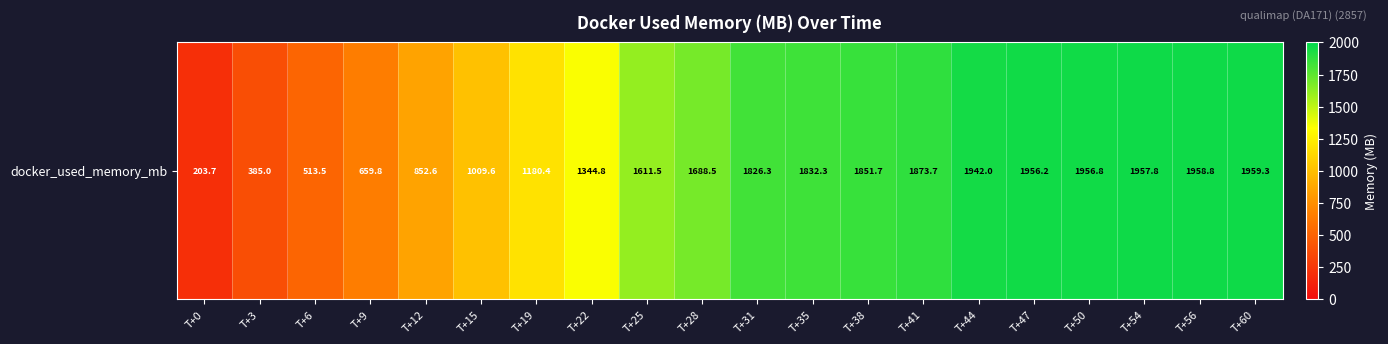

Which has a higher value, T+41 or T+60?

T+60